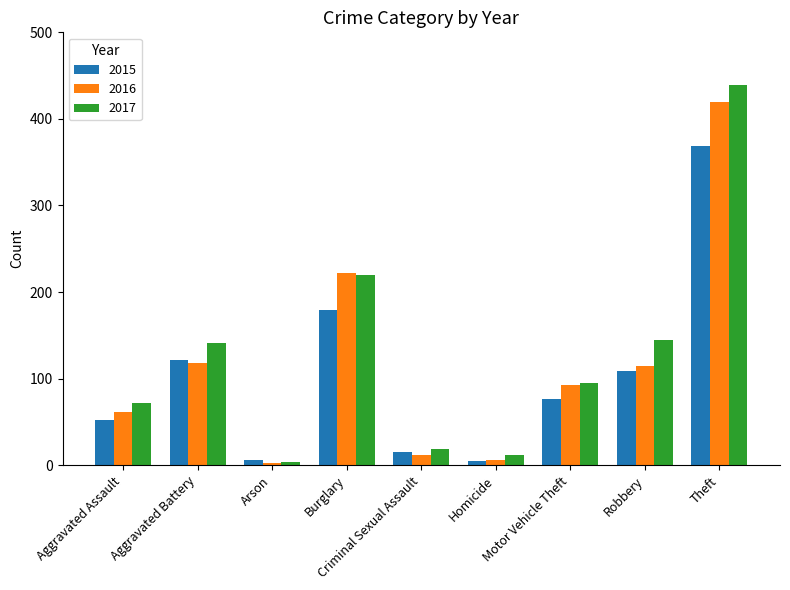

Between Motor Vehicle Theft and Robbery, which series saw the biggest shift?

2017